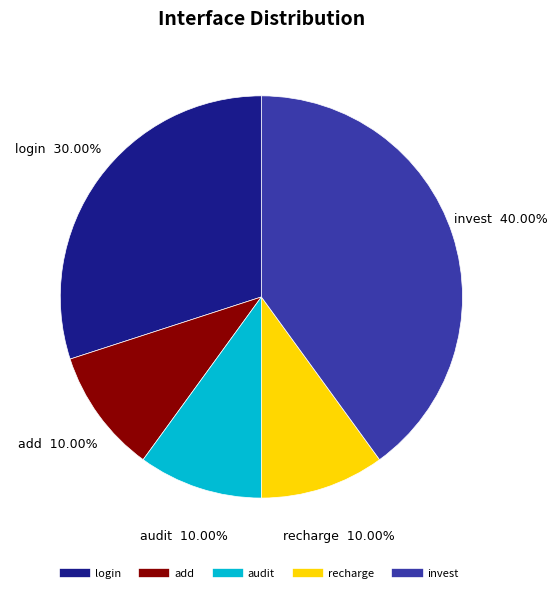

Combined, do recharge and add account for over 50%?

No